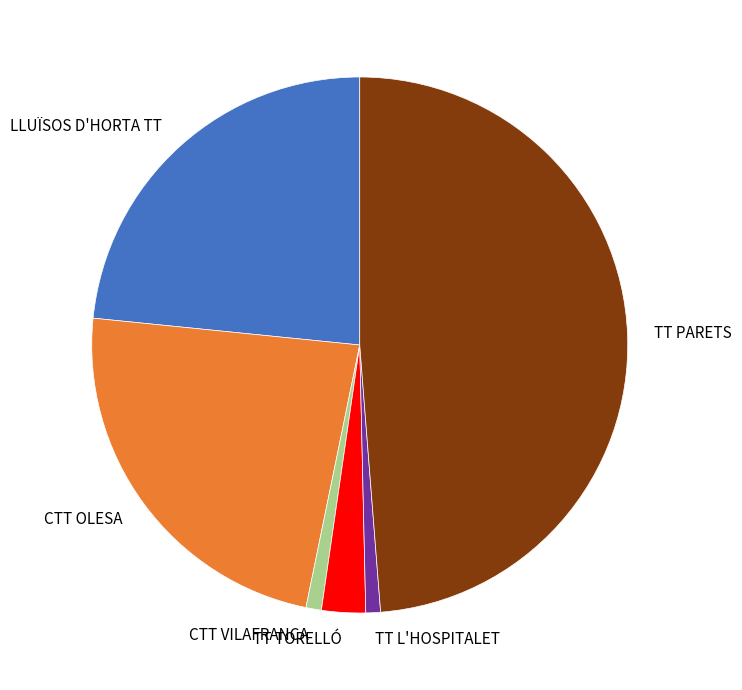

Is the sum of LLUÏSOS D'HORTA TT and TT PARETS greater than half?

Yes